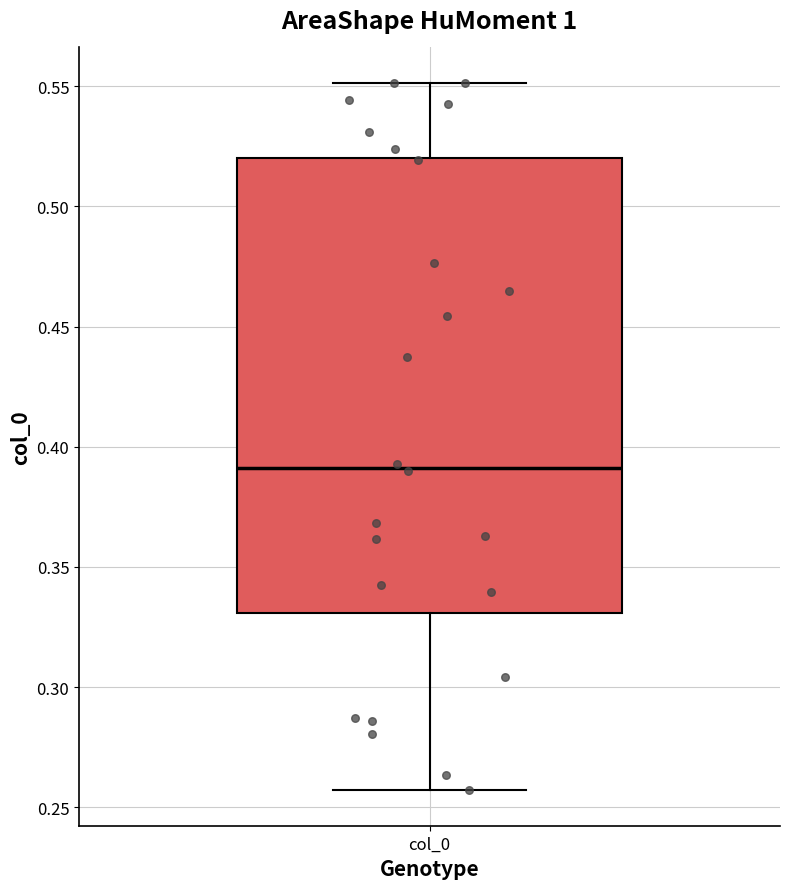

Where does the upper whisker of the box for col_0 end on the y-axis? The values are not printed on the chart, so give them approximately, as read against the axis.

0.550